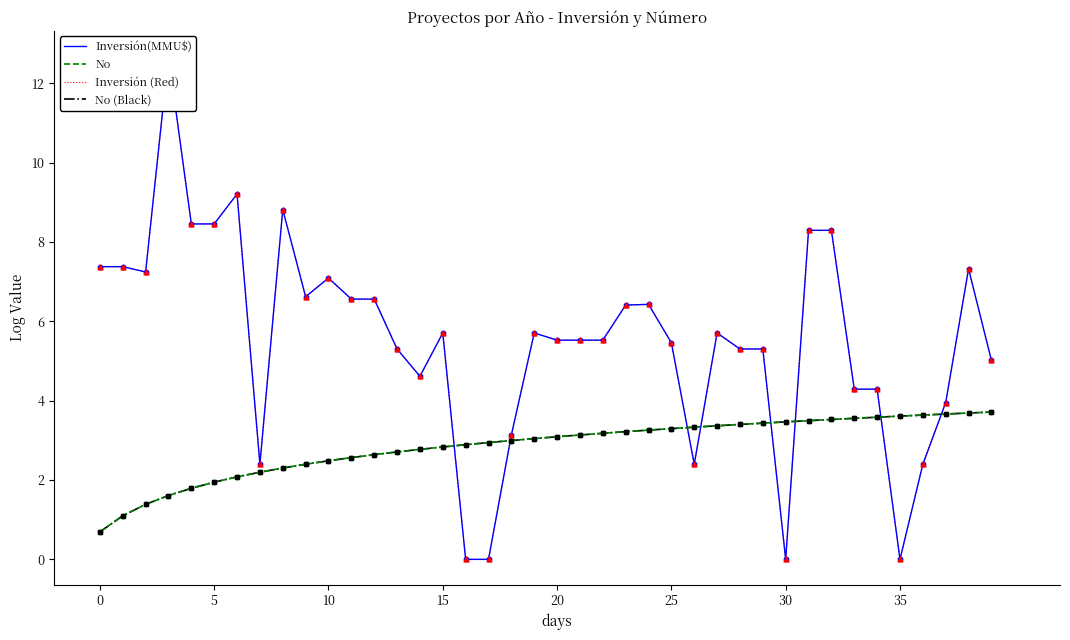

Which series has the largest Y range (max minus min)?

Inversión(MMU$)